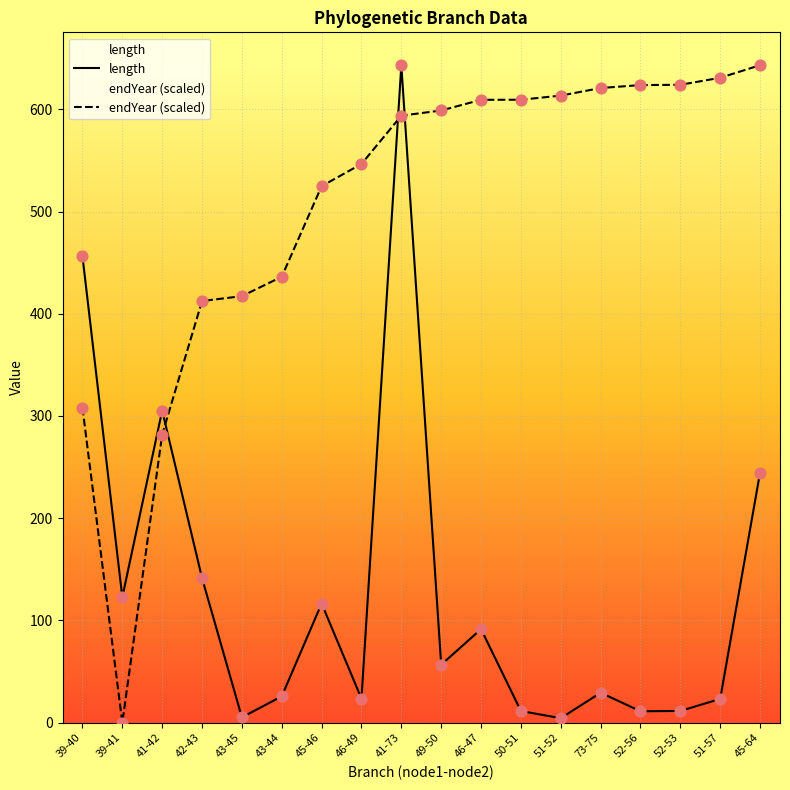

What is the total value across all series at 43-44?

462.0